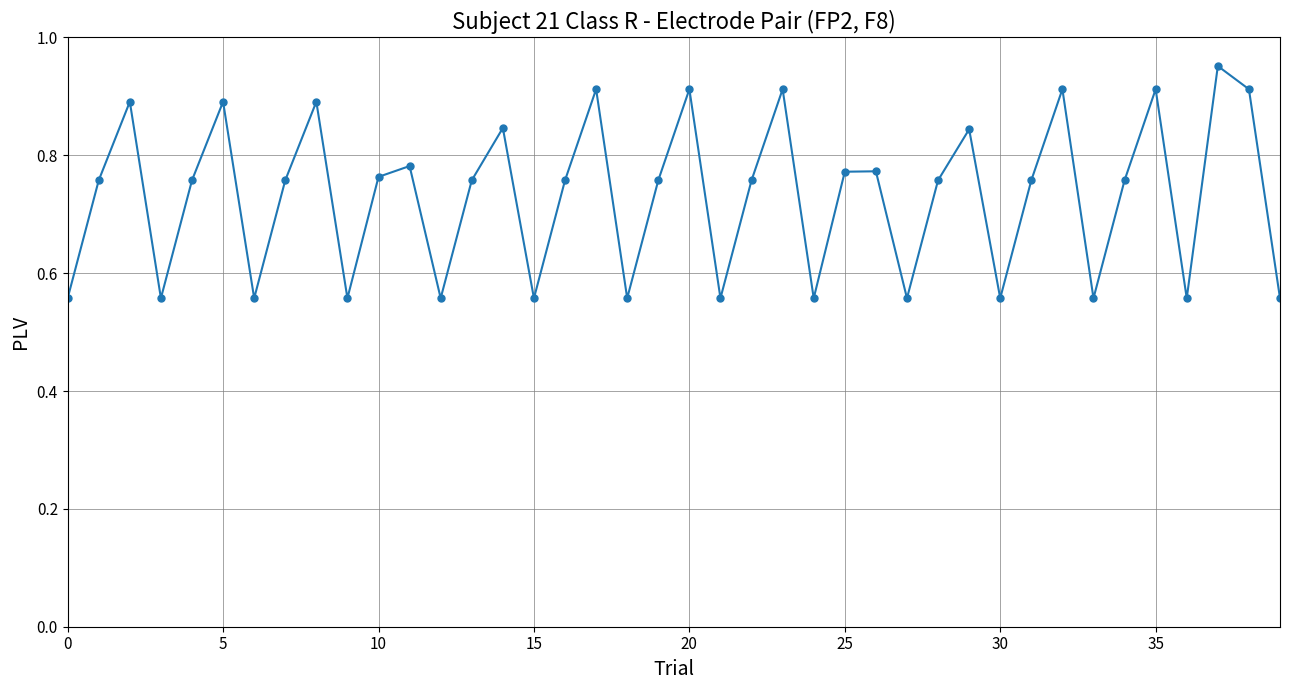

How many distinct data groups are displayed?

1